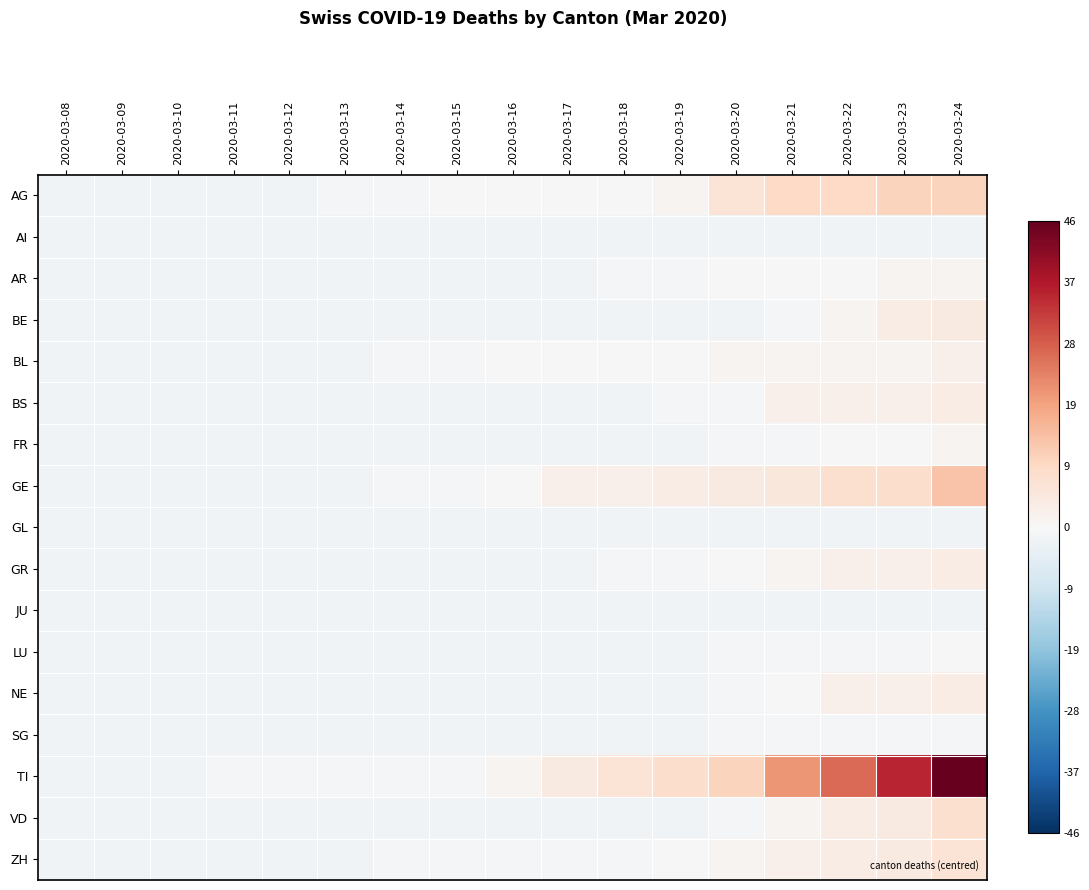

How many categories are shown in the chart?

17